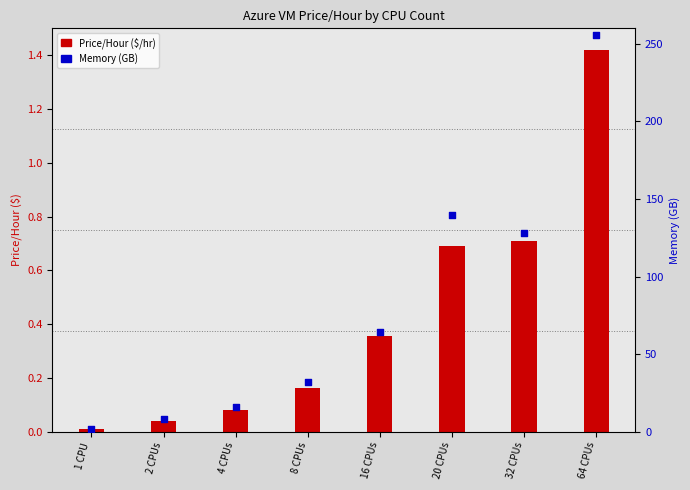

Which series contains the highest Y value?

Mem(GB)